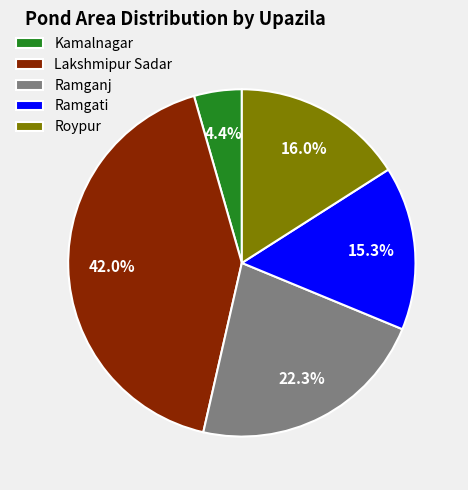

Rank the categories by value from highest to lowest.

Lakshmipur Sadar, Ramganj, Roypur, Ramgati, Kamalnagar